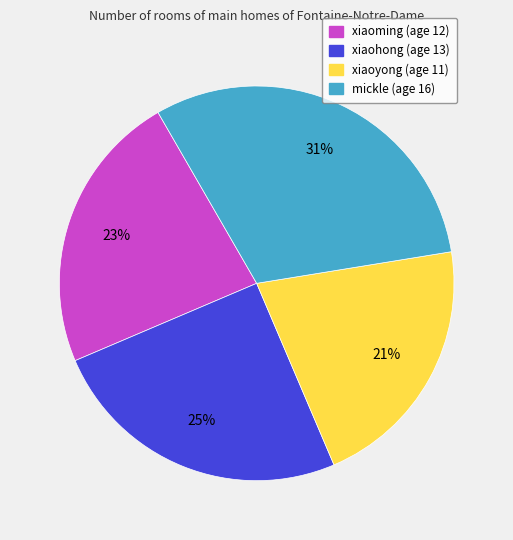

Combined, do xiaoyong and xiaoming account for over 50%?

No